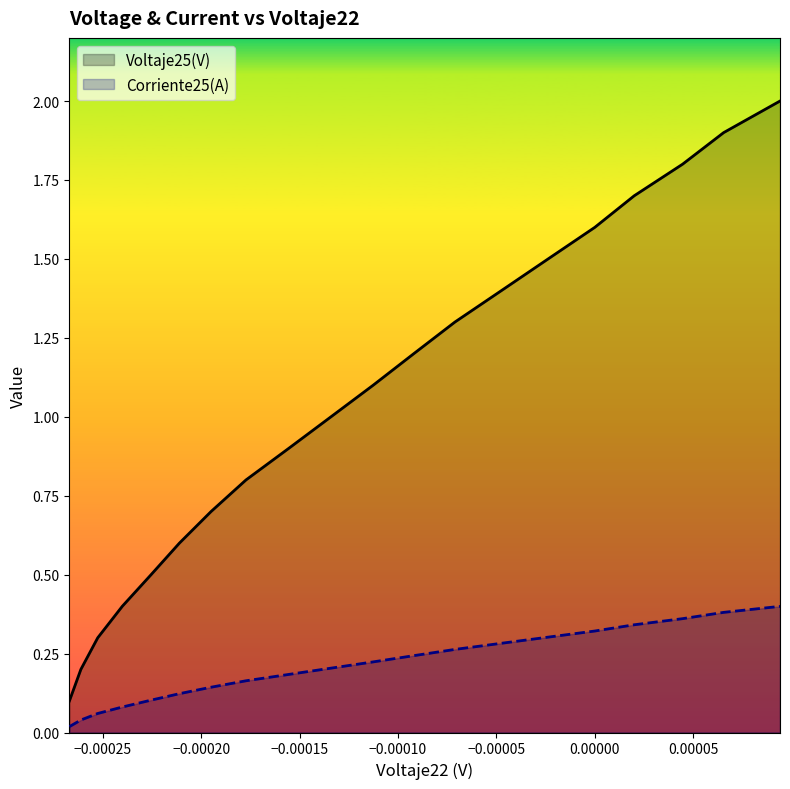

How many values in the Voltaje25(V) series are below 1?

10